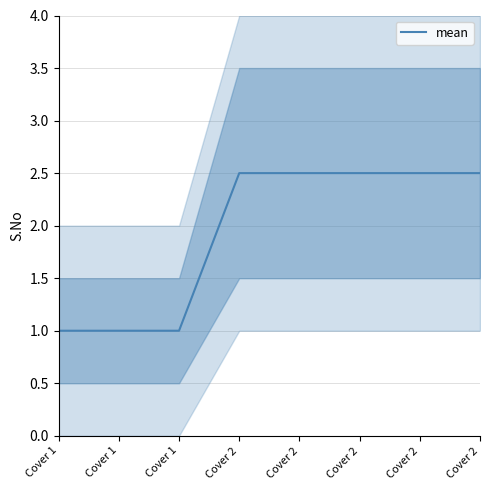

At which category does the chart reach its minimum across all series?

Cover 1